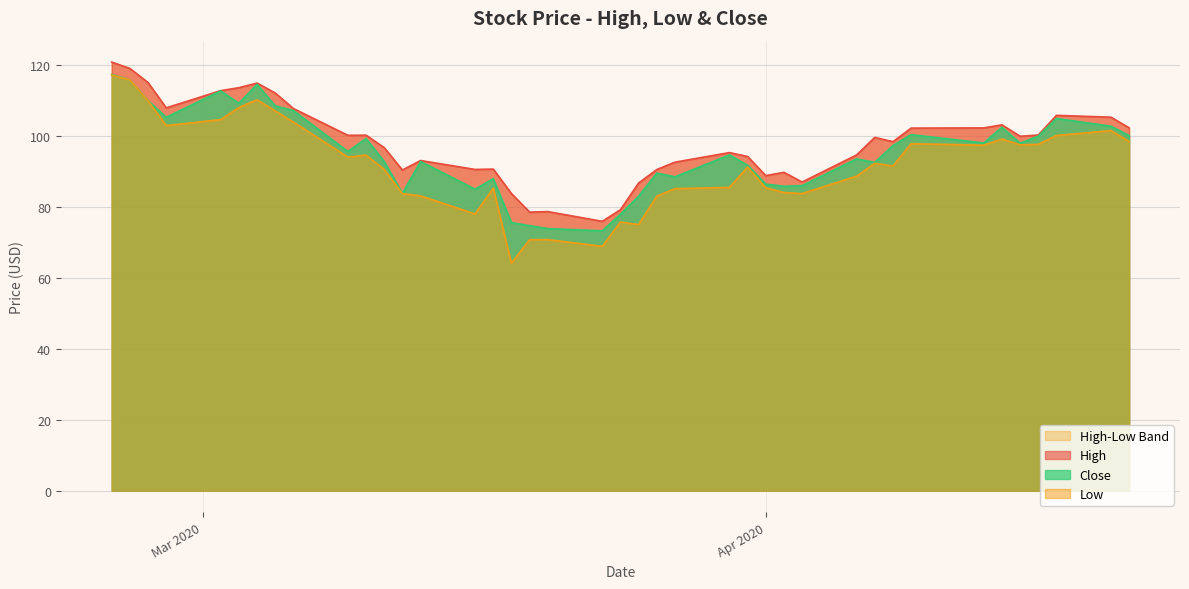

What is the maximum value for Close?

117.3